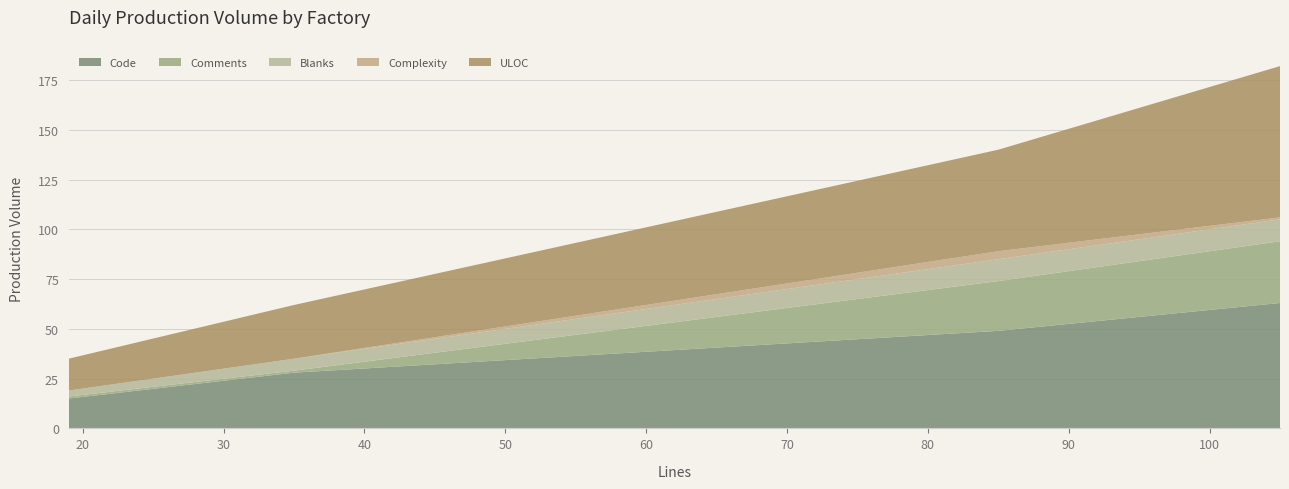

Reading right to left, extract all data points from this chart.

Code: 63	49	28	15
Comments: 31	25	1	1
Blanks: 11	11	6	3
Complexity: 1	4	0	0
ULOC: 76	51	27	16